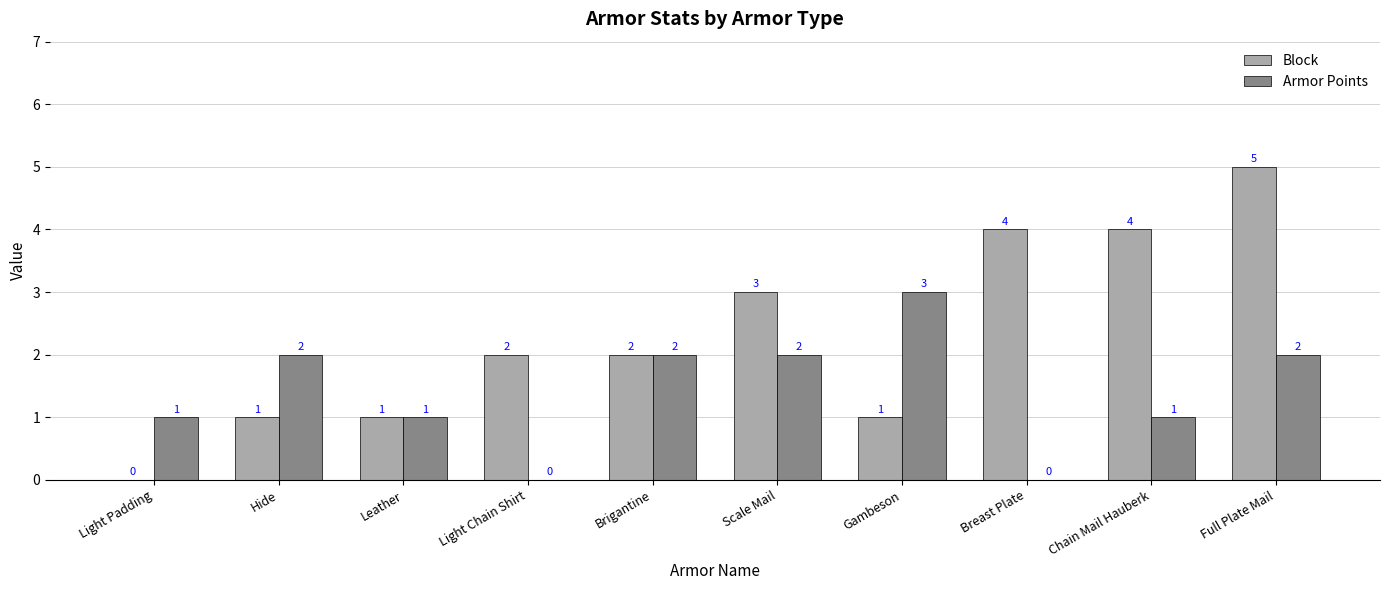

What is the sum of the Block values at Hide and Full Plate Mail?

6